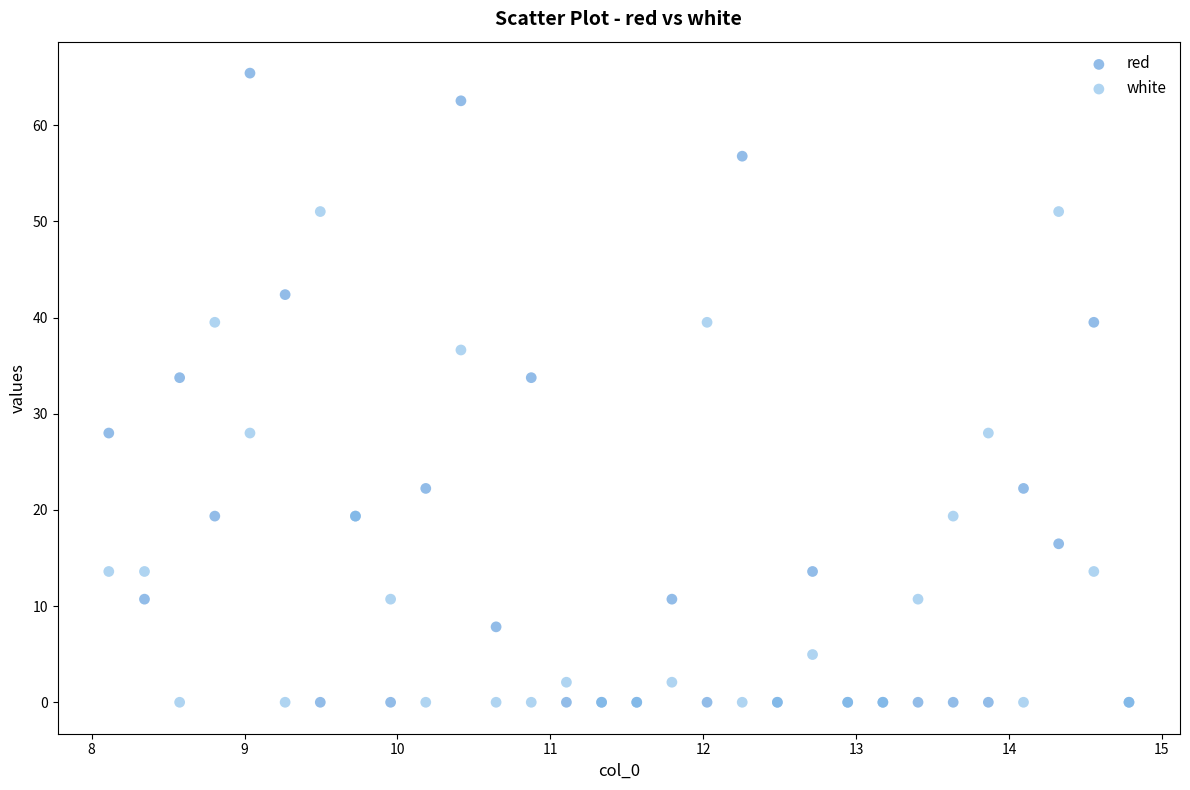

Which series has the widest spread of Y values?

red